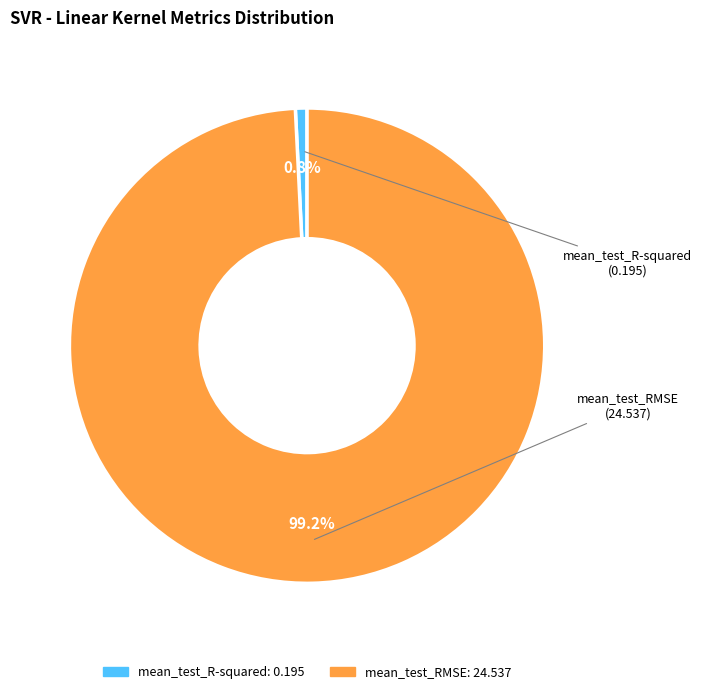

What portion of the pie excludes mean_test_RMSE?

0.8%